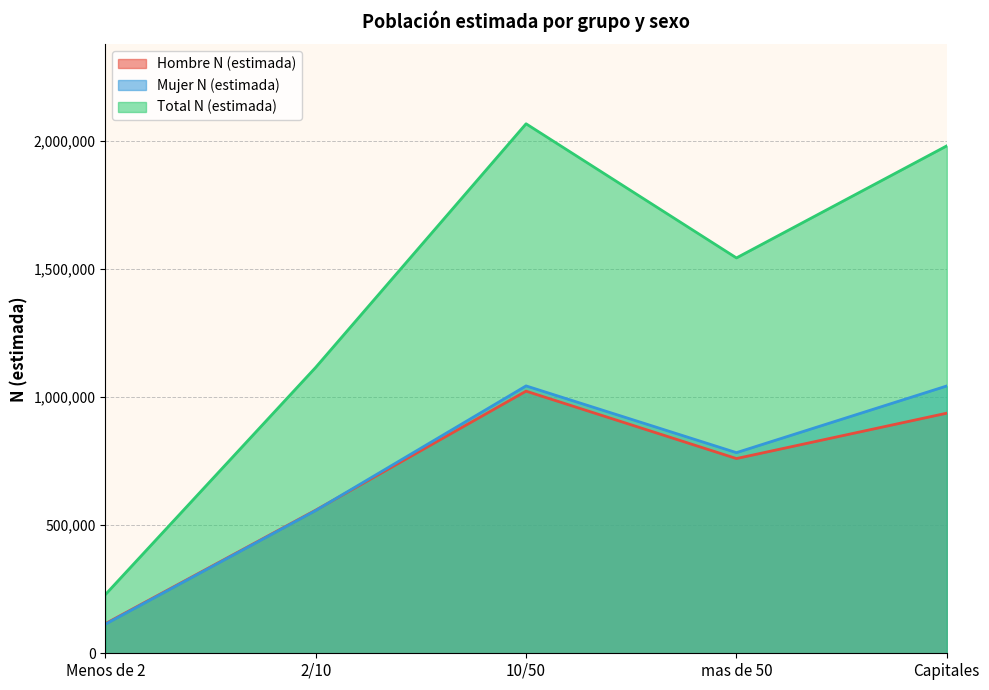

Where does the Mujer N (estimada) series first go above 782571?

10/50